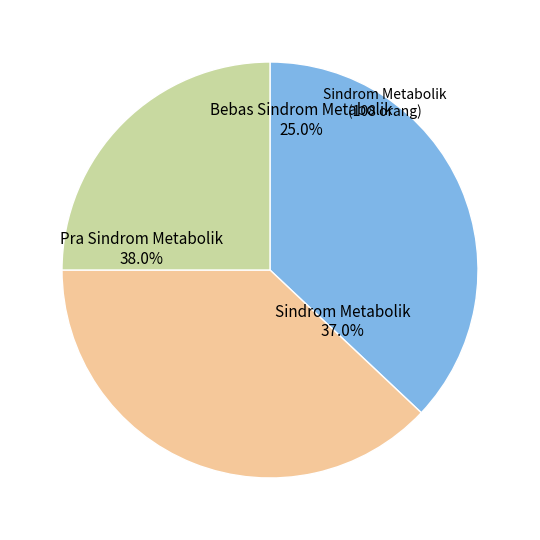

Do Bebas Sindrom Metabolik and Sindrom Metabolik together represent more than half of the pie?

Yes